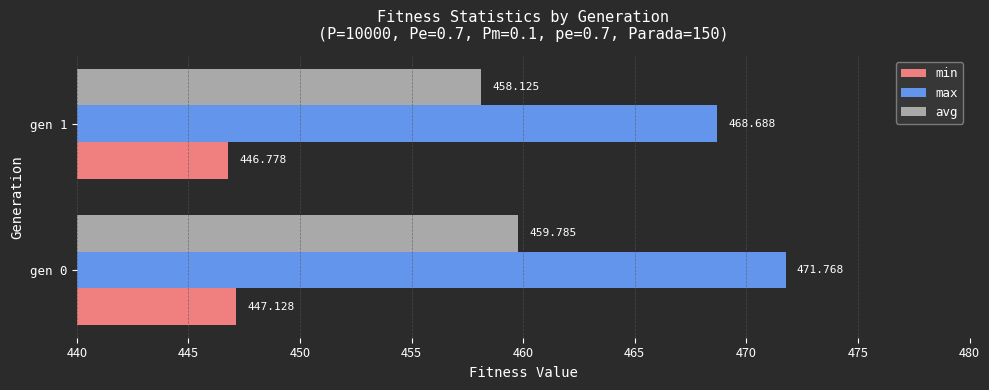

At which category is the sum across all series the highest?

gen 0